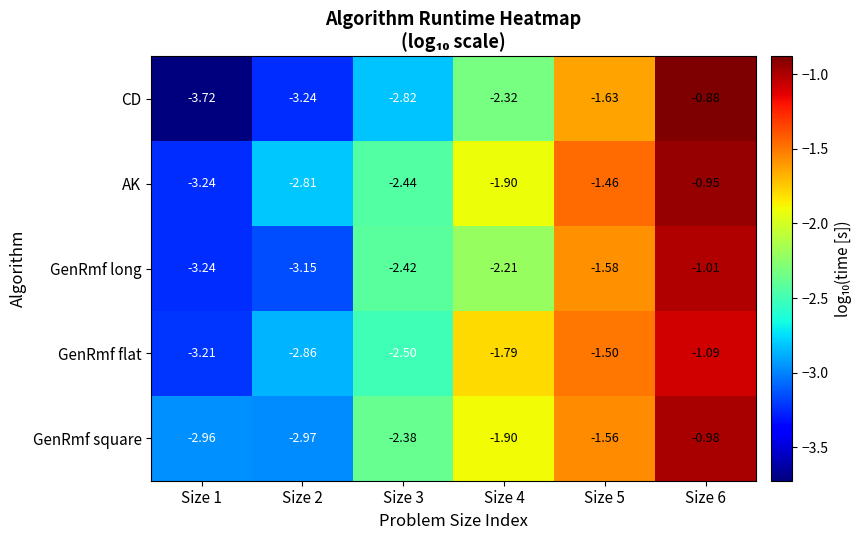

Which series has the widest spread of values?

CD